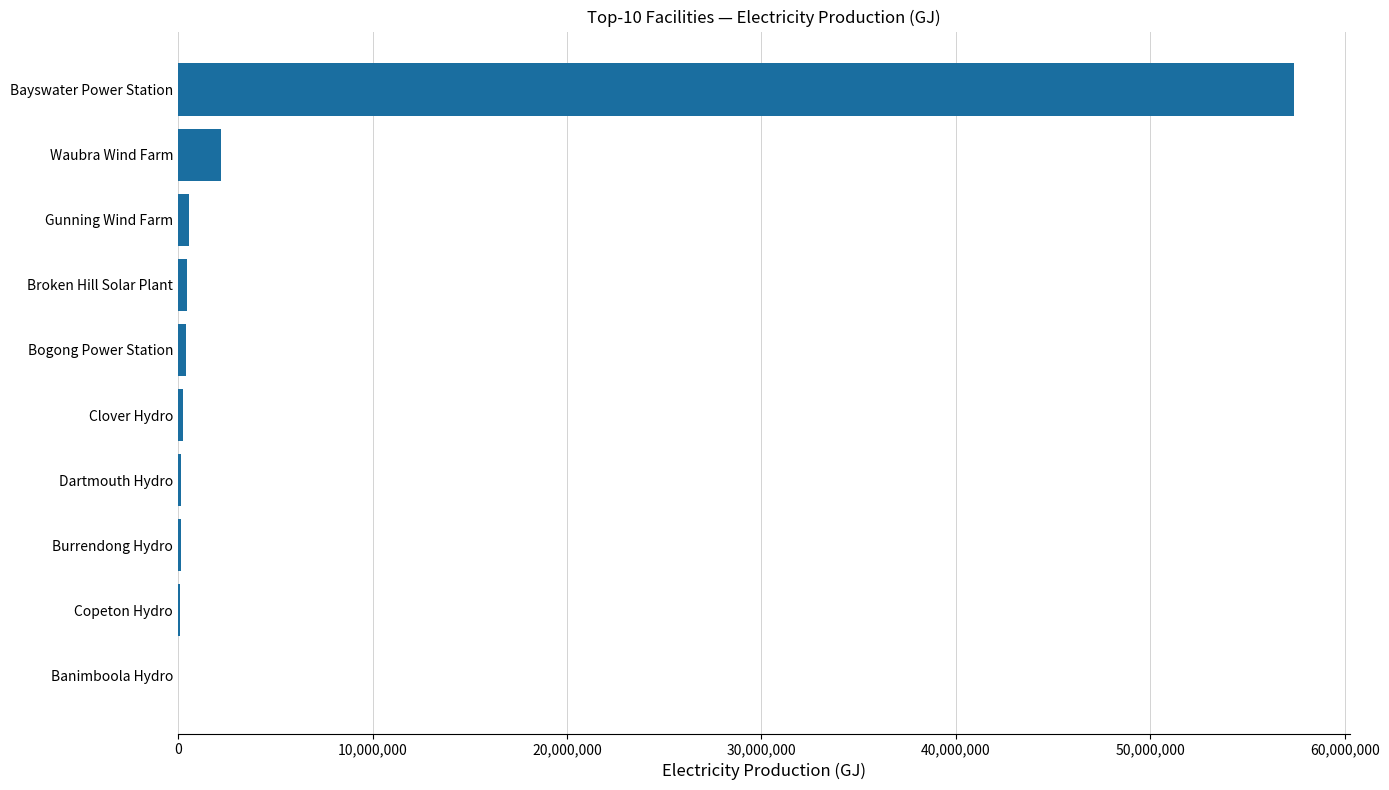

At which label is the value closest to 28705713?

Waubra Wind Farm